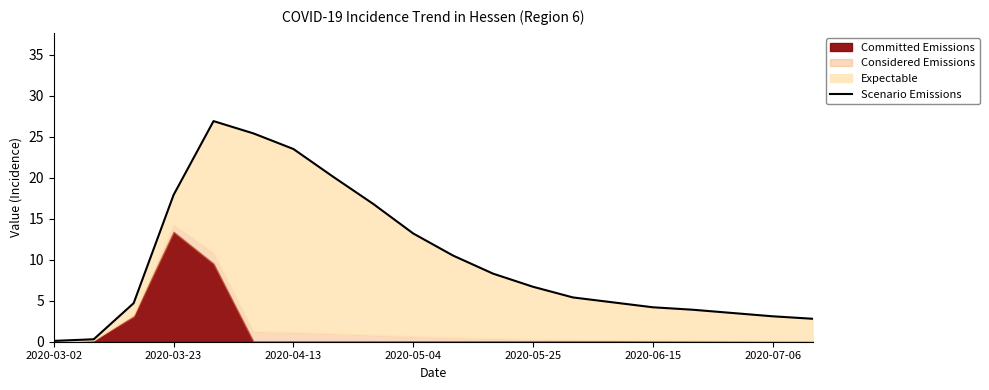

What is the average value?

10.1